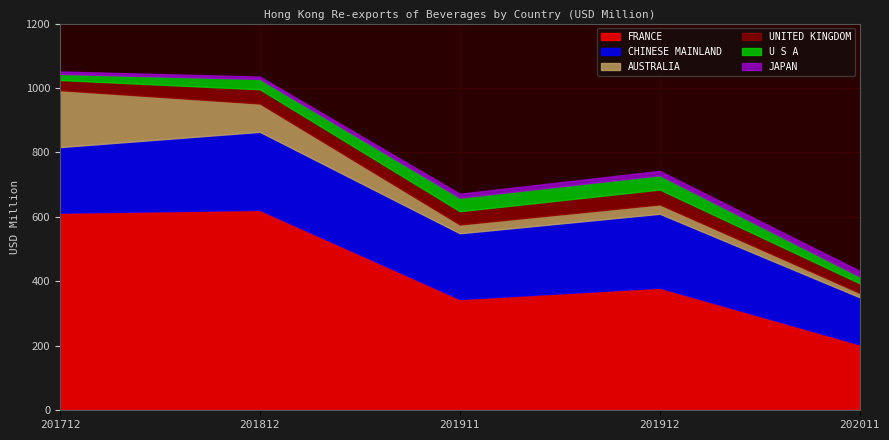

At which category is the sum across all series the highest?

201712